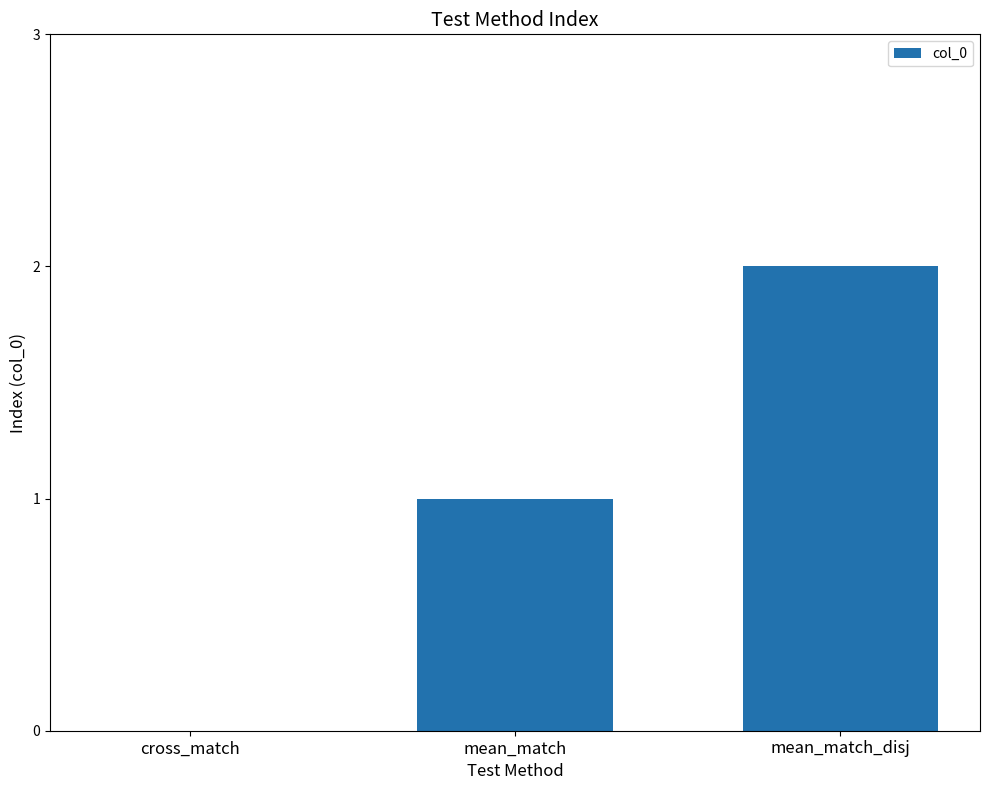

What is the sum of all values?

3